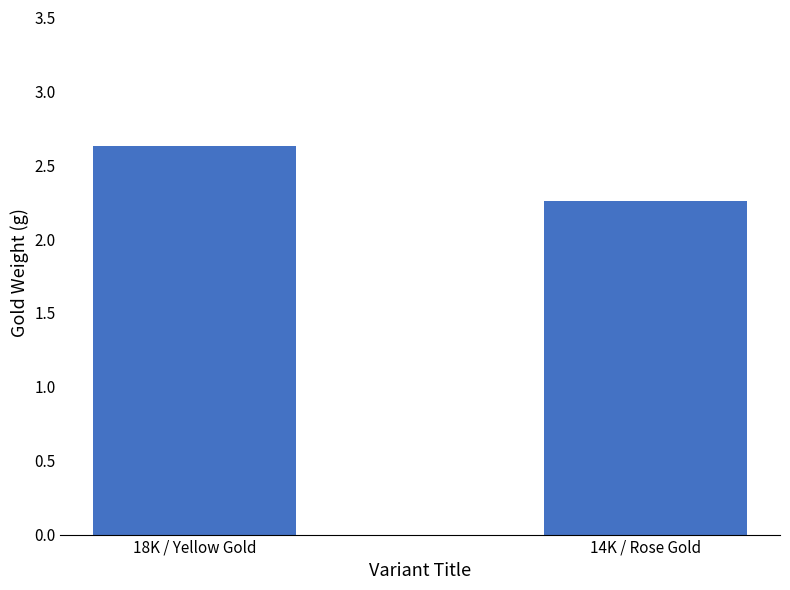

What is the label of the 2nd bar from the right?

18K / Yellow Gold